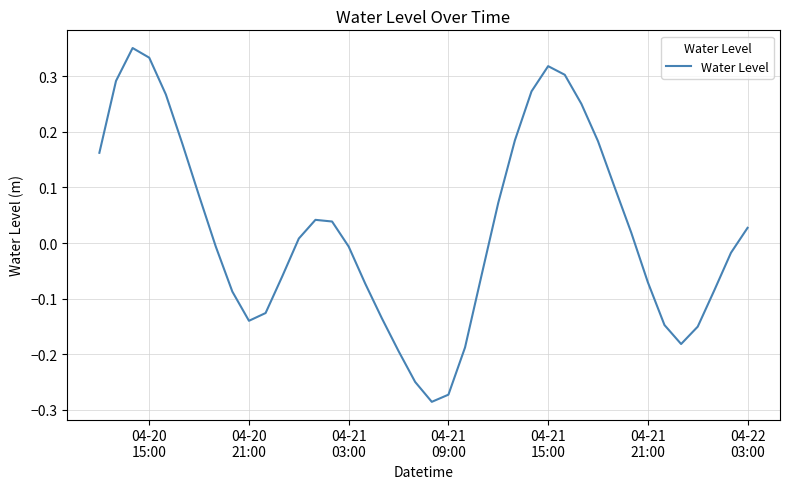

What is the difference between the maximum and minimum values?

0.6